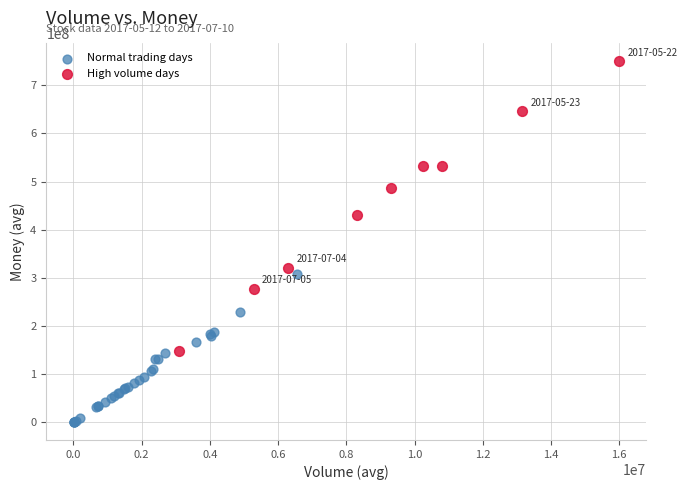

What are all the series names shown in the legend?

Normal trading days, High volume days